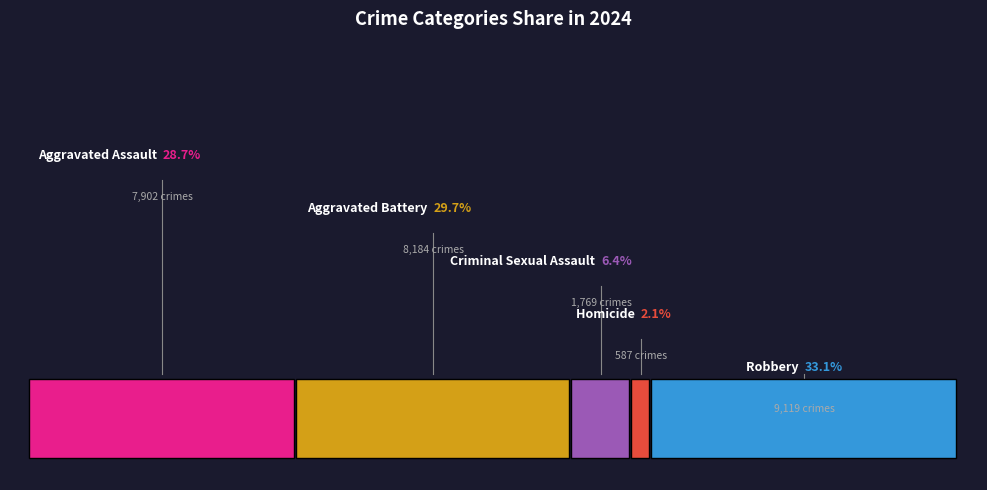

Rank the categories by value from lowest to highest.

Homicide, Criminal Sexual Assault, Aggravated Assault, Aggravated Battery, Robbery